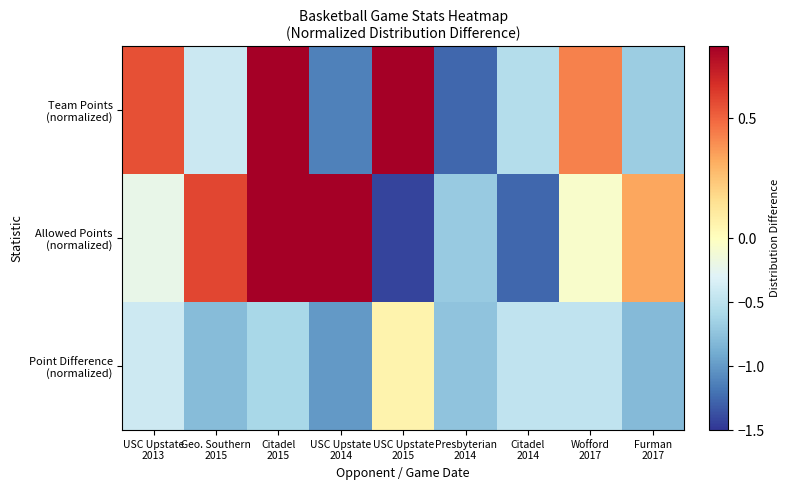

Which series has the widest spread of values?

Allowed Points (normalized)